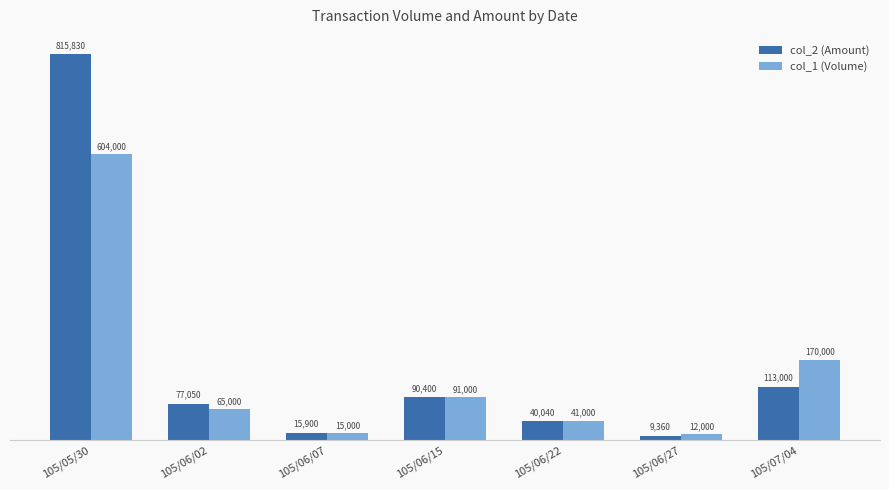

Which label corresponds to the smallest value in the chart?

105/06/27